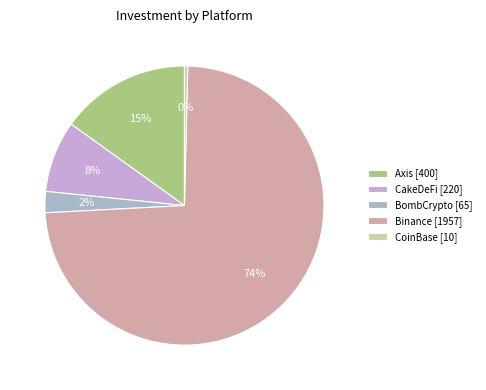

How much of the chart is everything except CakeDeFi?

91.7%